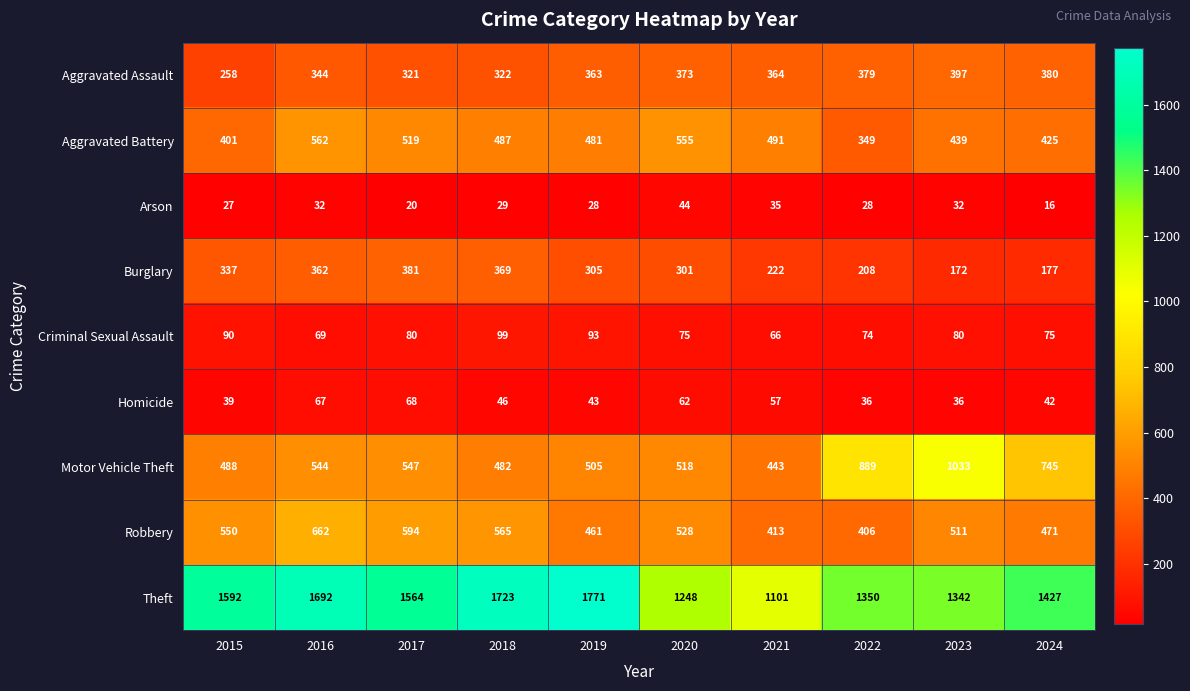

Where does the Criminal Sexual Assault series first go above 80?

2015